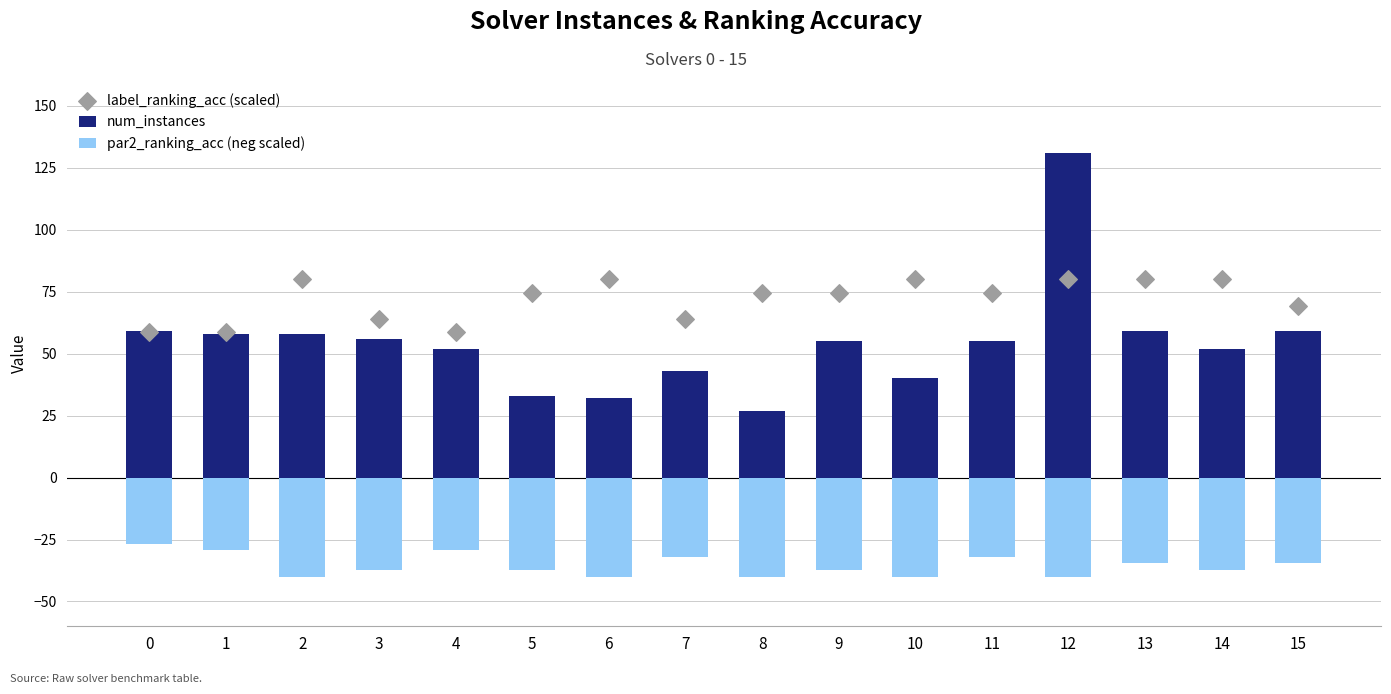

What are all the series names shown in the legend?

num_instances, par2_ranking_acc (neg scaled), label_ranking_acc (scaled)